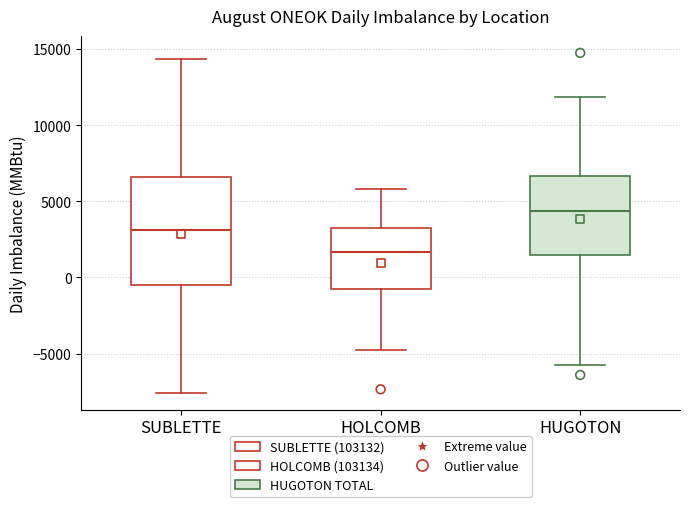

Reading left to right, read every box against the y-axis: the position of its median line, the range the box covers, and the ends of its whiskers. The values are not printed on the chart, so give them approximately, as read against the axis.

SUBLETTE: median 3000, box -500 to 6500, whiskers -7500 to 14500
HOLCOMB: median 1500, box -1000 to 3000, whiskers -4500 to 6000
HUGOTON: median 4500, box 1500 to 6500, whiskers -6000 to 12000